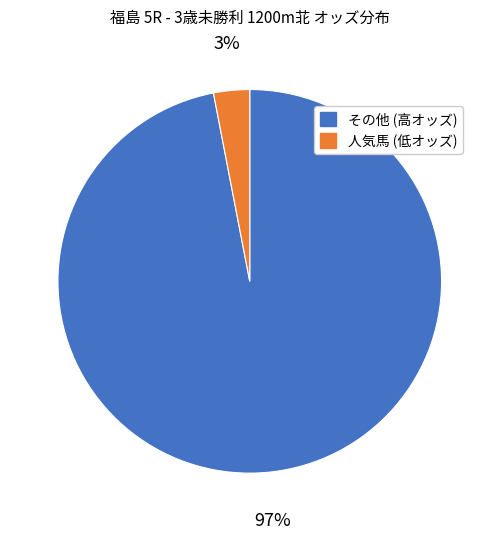

To the nearest percent, what is the difference between the largest and smallest slice percentages?

94%